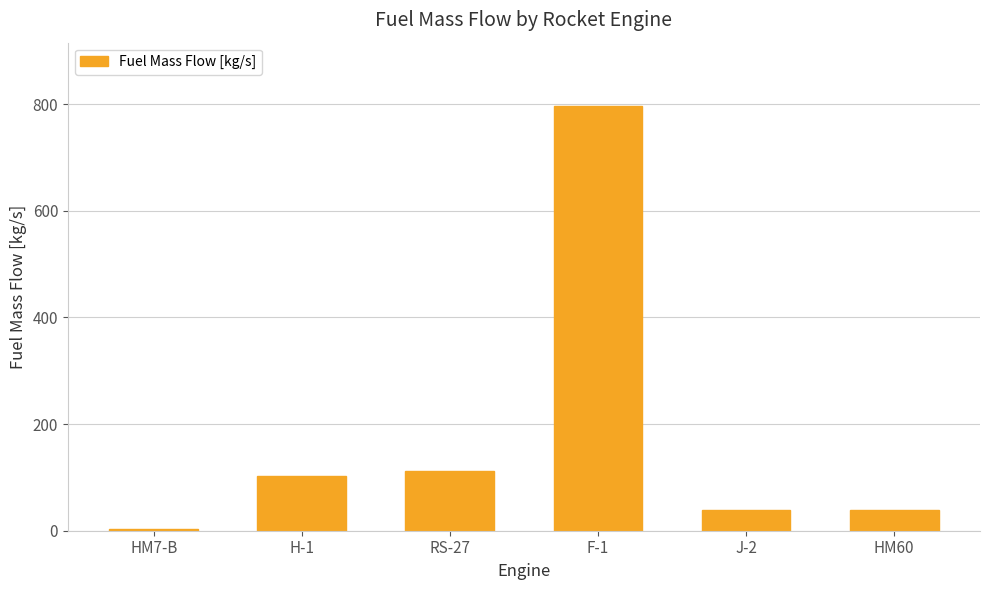

Approximately how many times larger is the value at H-1 compared to RS-27?

0.9